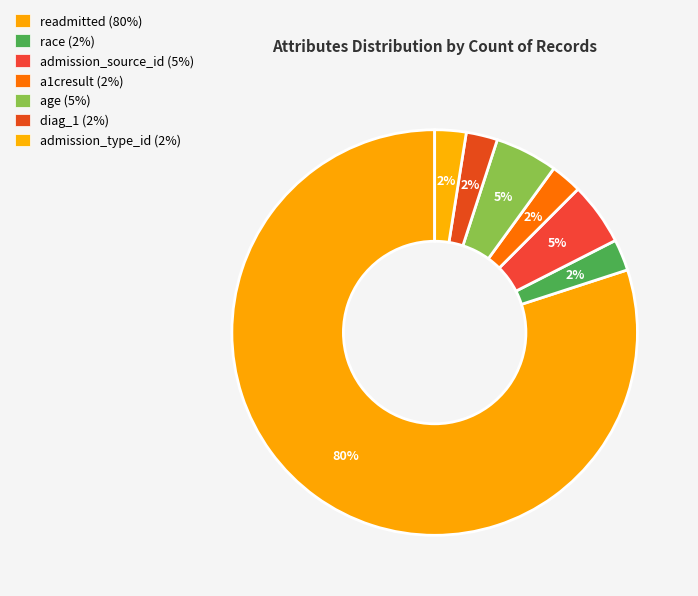

How many segments does this pie chart have?

7